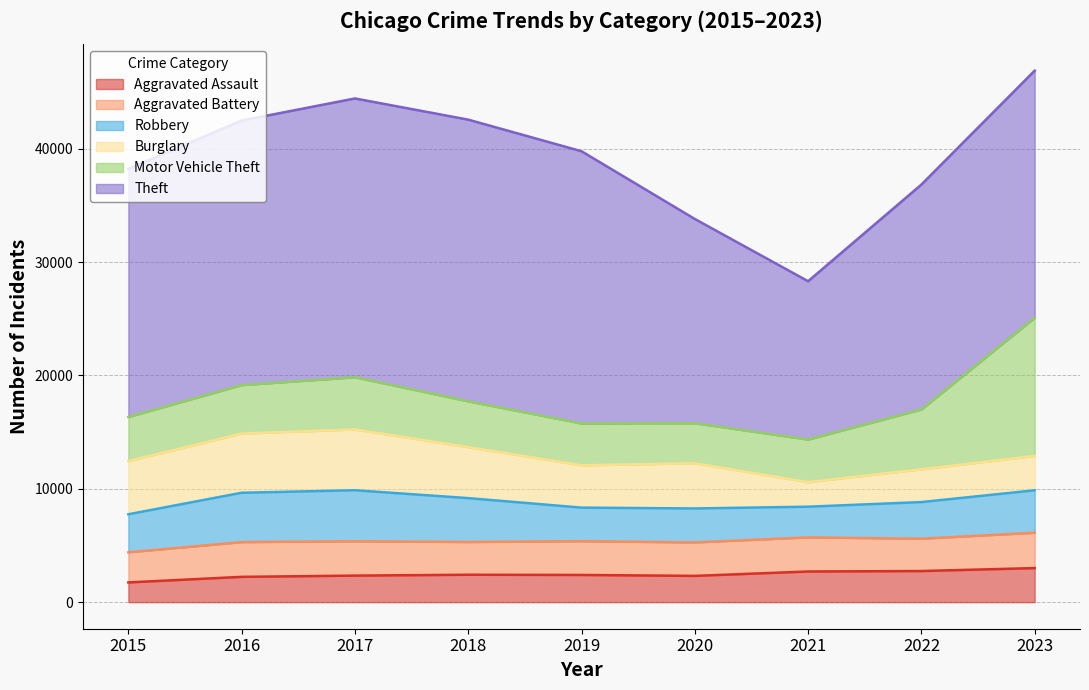

How many intersections are there between Aggravated Battery and Robbery?

4